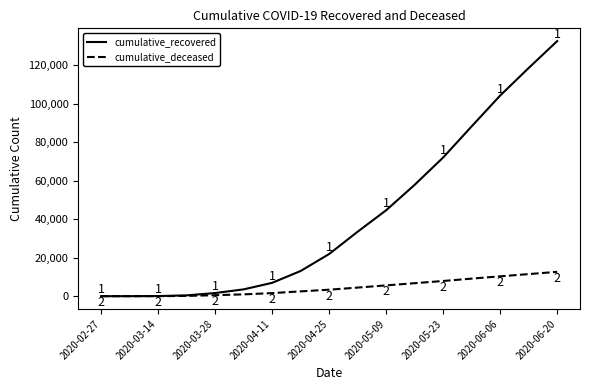

How many lines are shown in the chart?

2